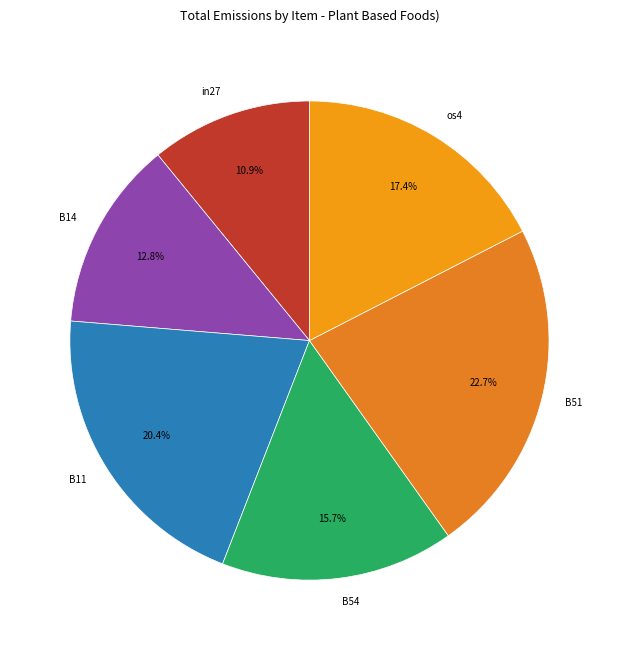

To the nearest percent, what is the difference between the B54 and in27 slice percentages?

5%